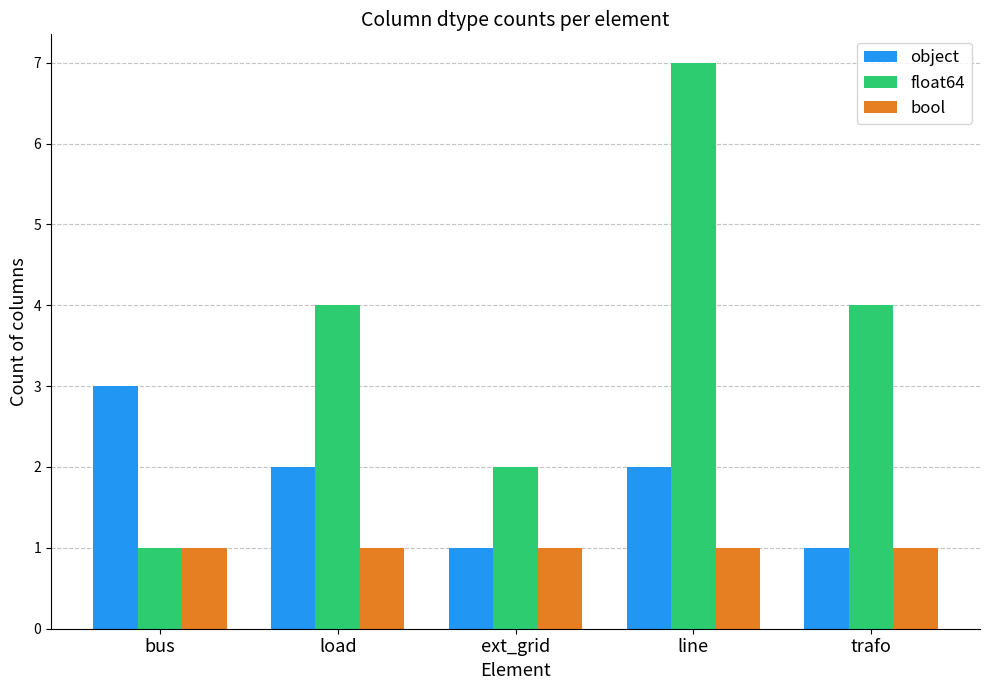

Between load and ext_grid, which series saw the biggest shift?

float64